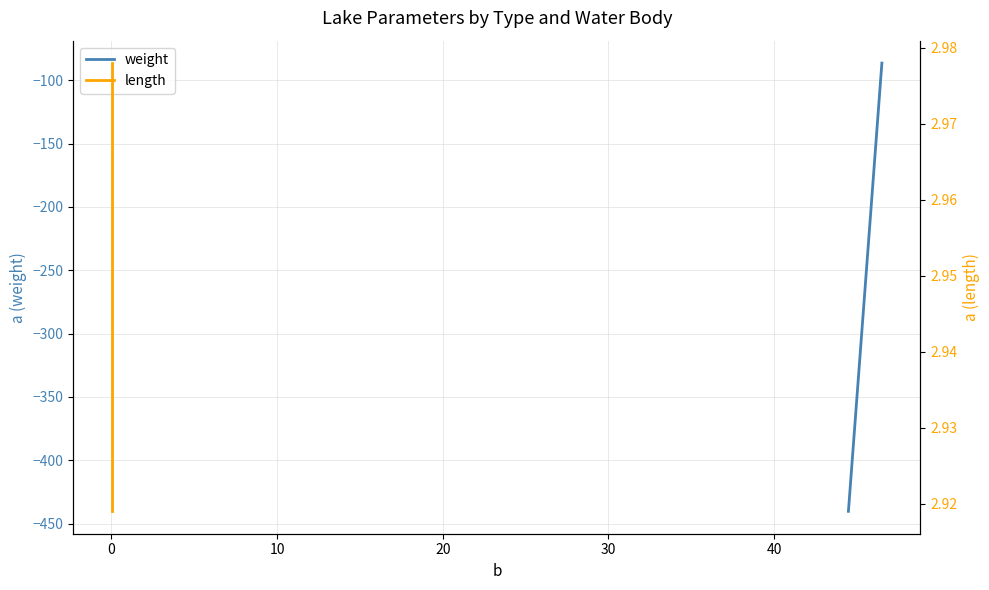

What is the lowest value of the weight series?

-440.4